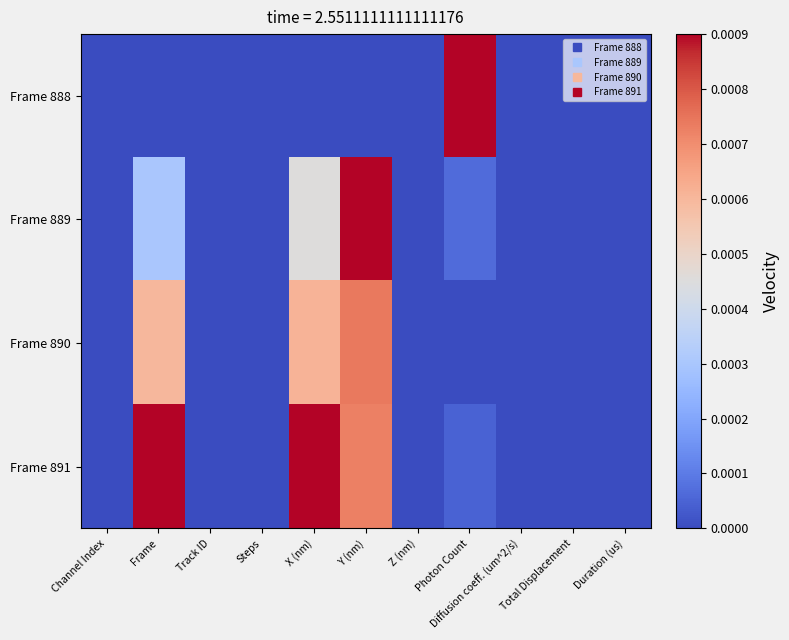

Which series has the largest total across all categories?

Frame 891